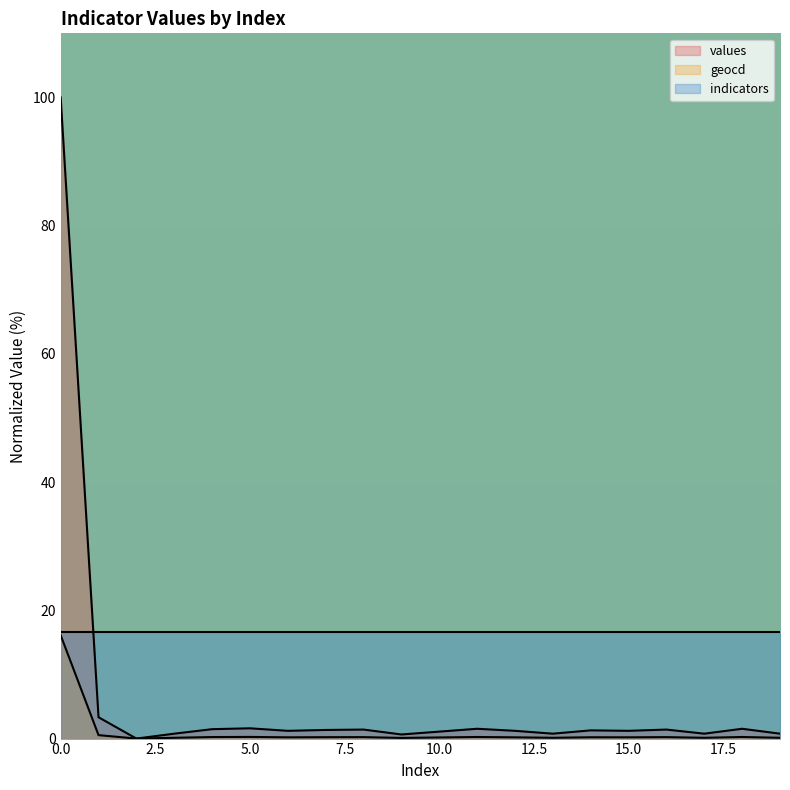

Does the chart display data point markers on the line(s)?

No